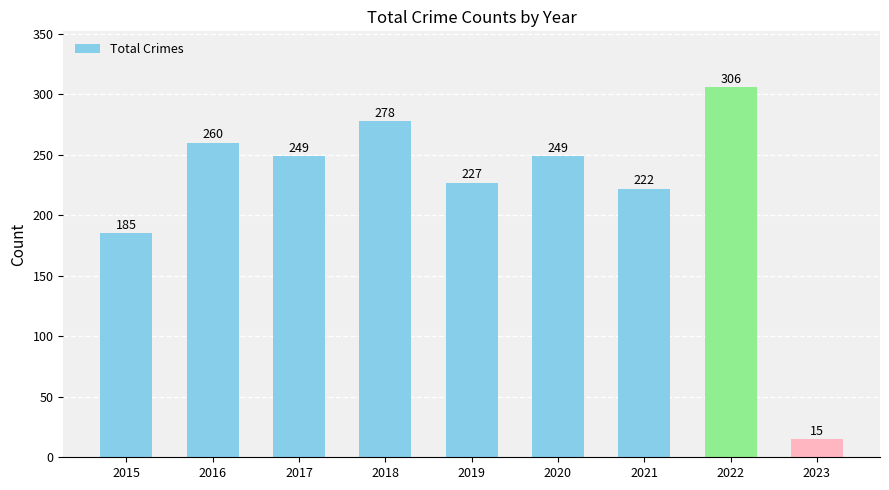

Approximately how many times larger is the value at 2015 compared to 2020?

0.7